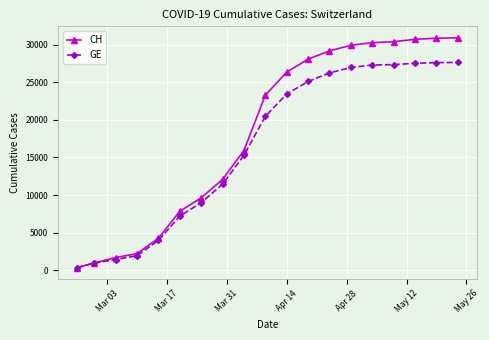

Which series has the largest range (max minus min)?

CH